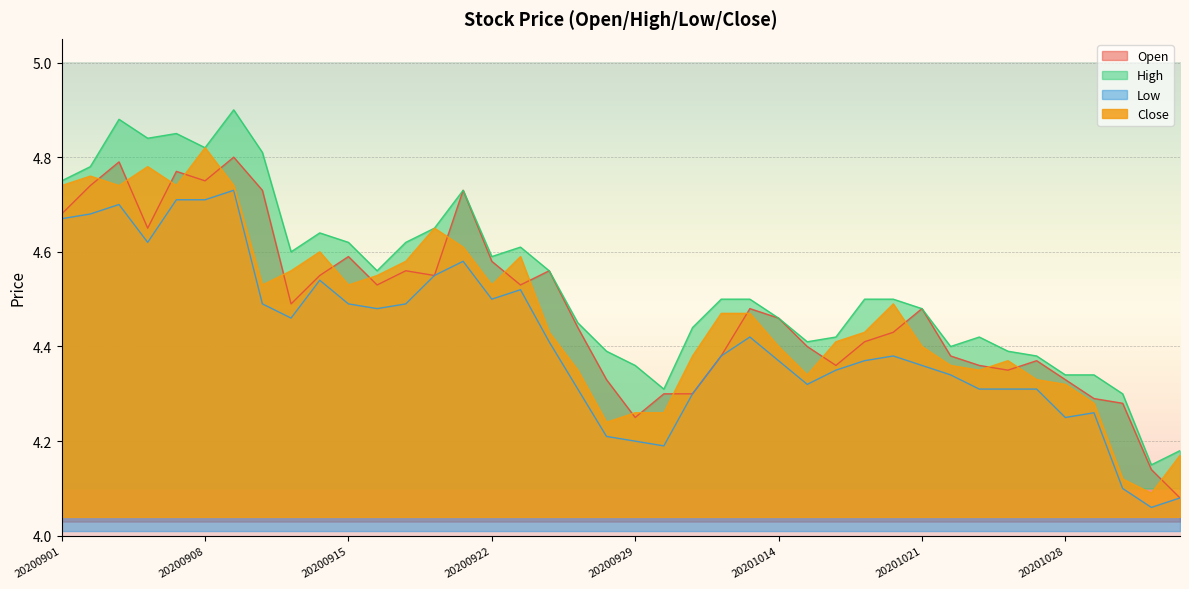

At 20201013, list the series in order from largest to smallest.

High, Open, Close, Low